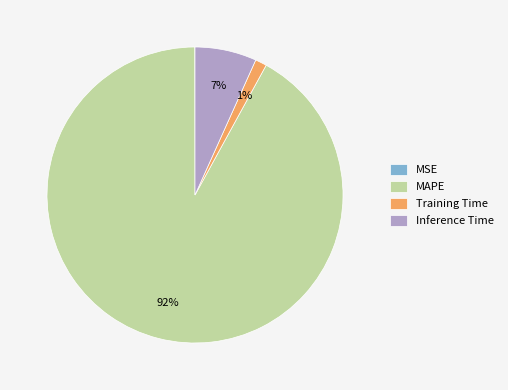

To the nearest percent, what is the difference between the largest and smallest slice percentages?

92%